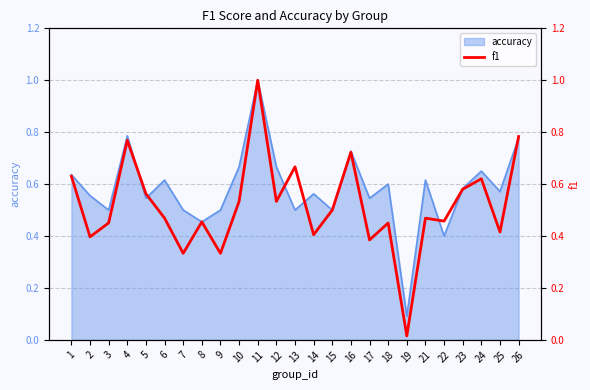

Between 1 and 24, which is larger?

1